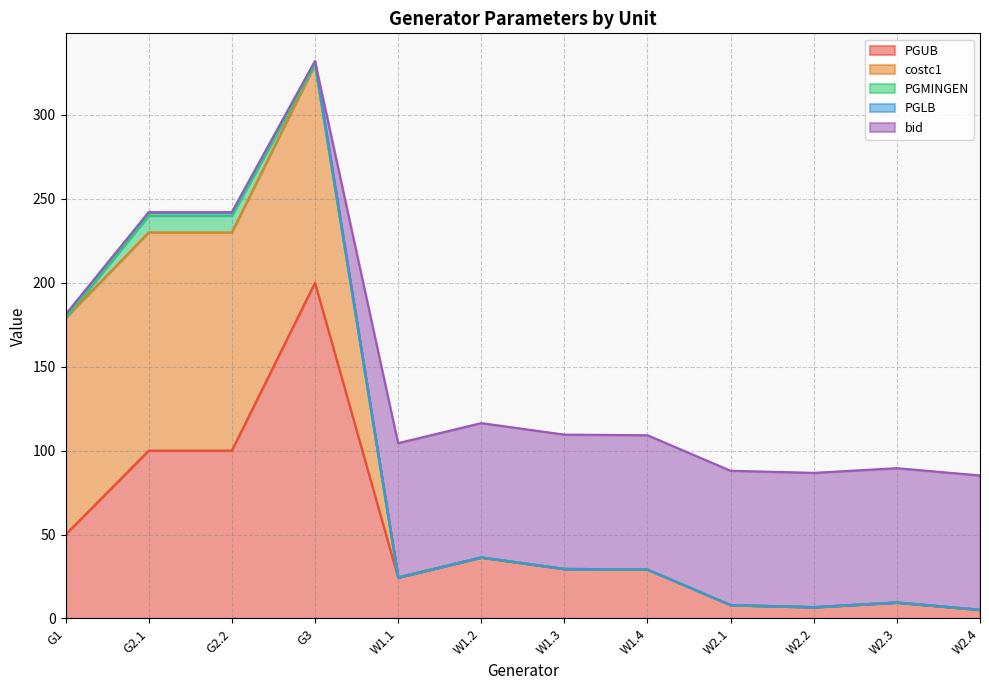

Which category has the lowest value in the PGMINGEN series?

G1